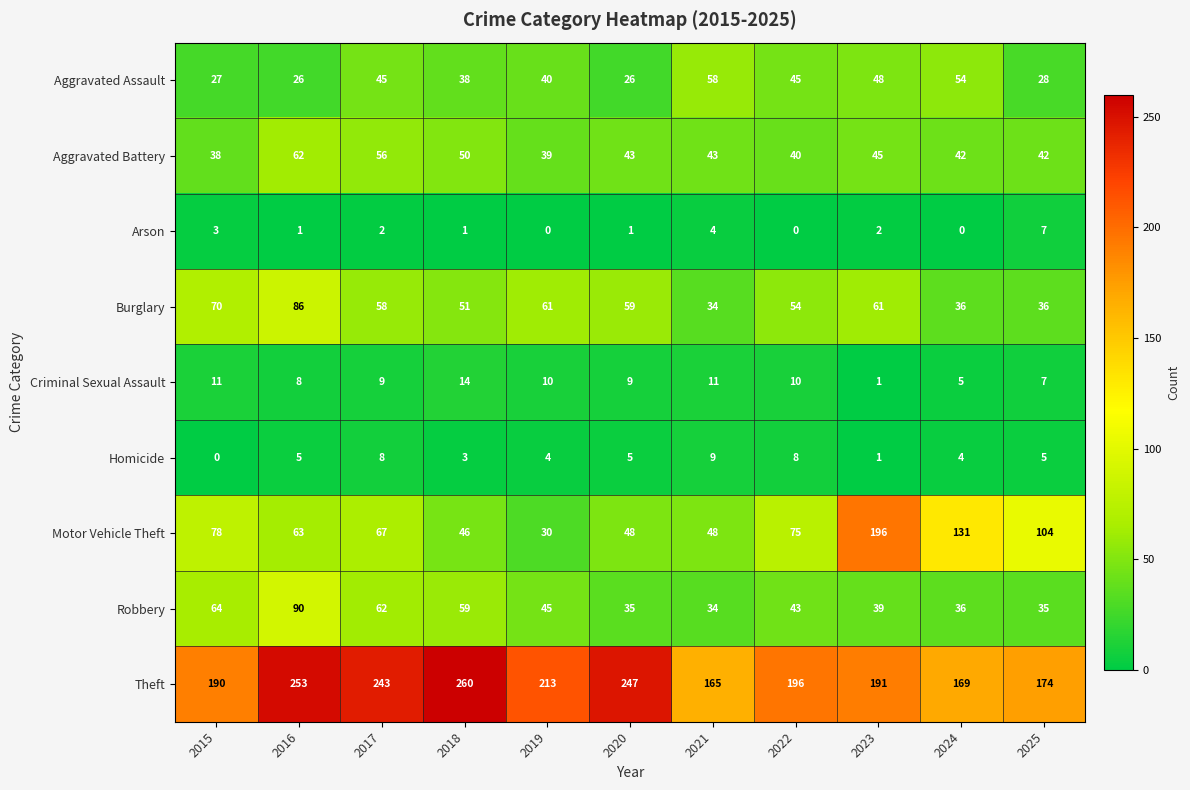

At which label is Aggravated Assault closest to 42?

2019